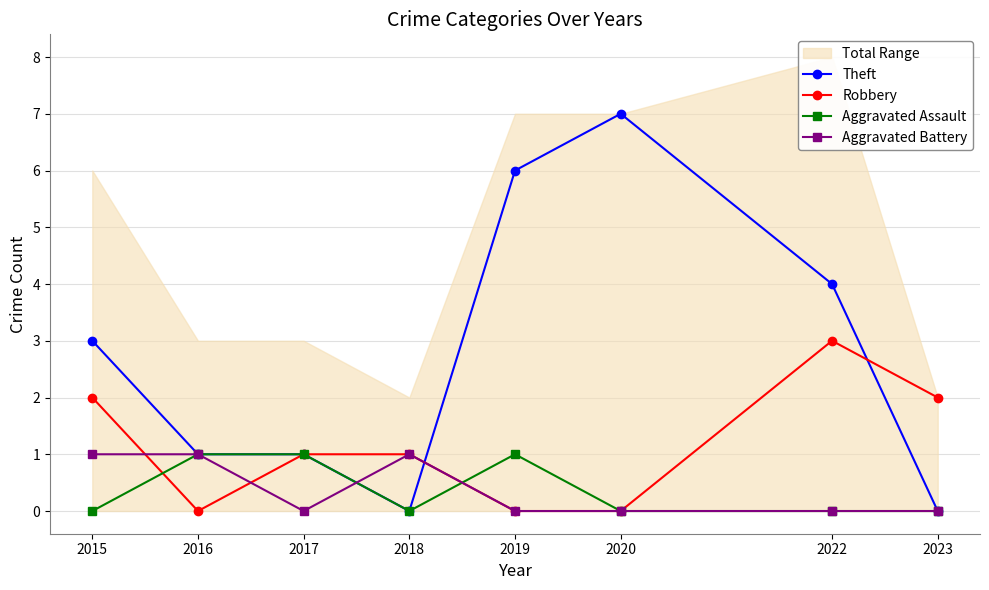

Reading right to left, transcribe all the data shown in this chart.

Theft: 2023=0	2022=4	2020=7	2019=6	2018=0	2017=1	2016=1	2015=3
Robbery: 2023=2	2022=3	2020=0	2019=0	2018=1	2017=1	2016=0	2015=2
Aggravated Assault: 2023=0	2022=0	2020=0	2019=1	2018=0	2017=1	2016=1	2015=0
Aggravated Battery: 2023=0	2022=0	2020=0	2019=0	2018=1	2017=0	2016=1	2015=1